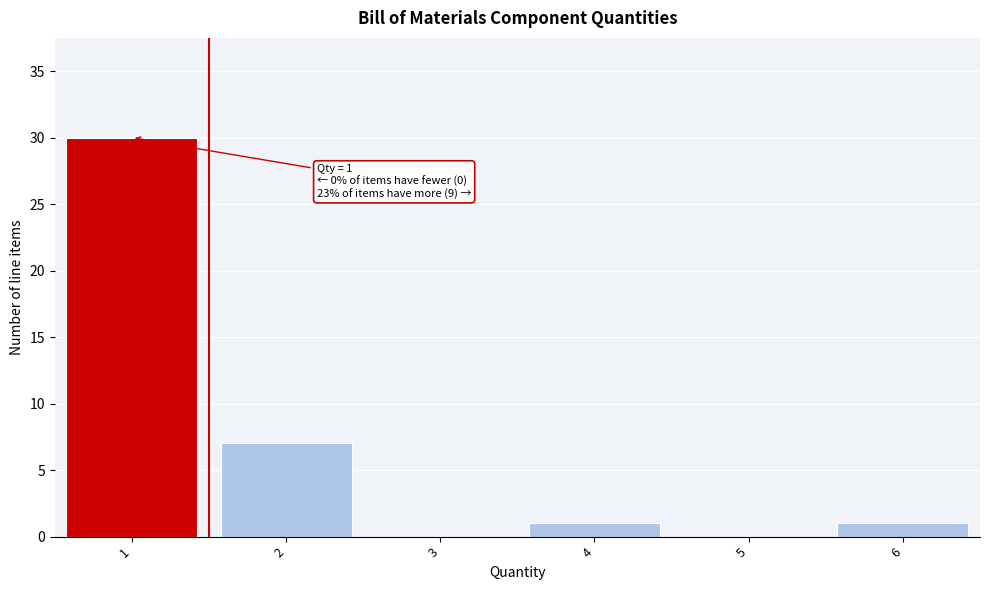

Over which range of the x-axis is the bar tallest?

0.5 to 1.5